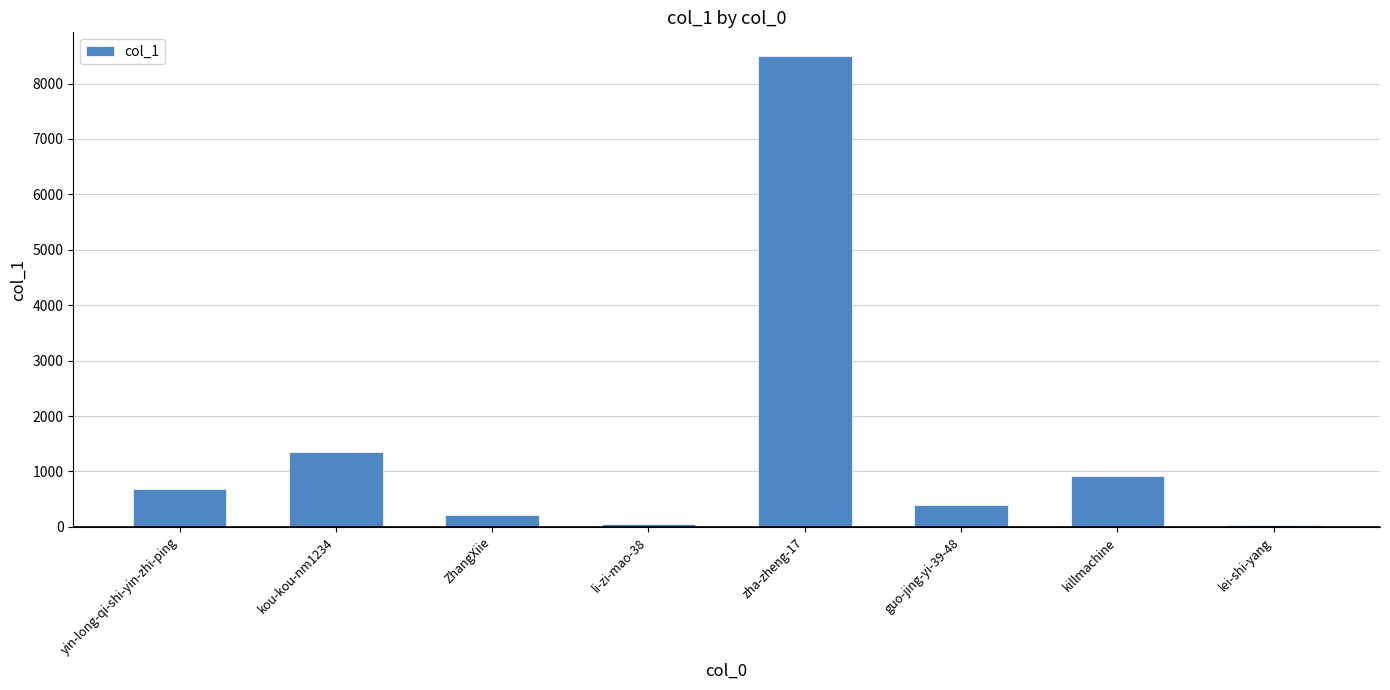

The value at ZhangXiie is 209. True or false?

True